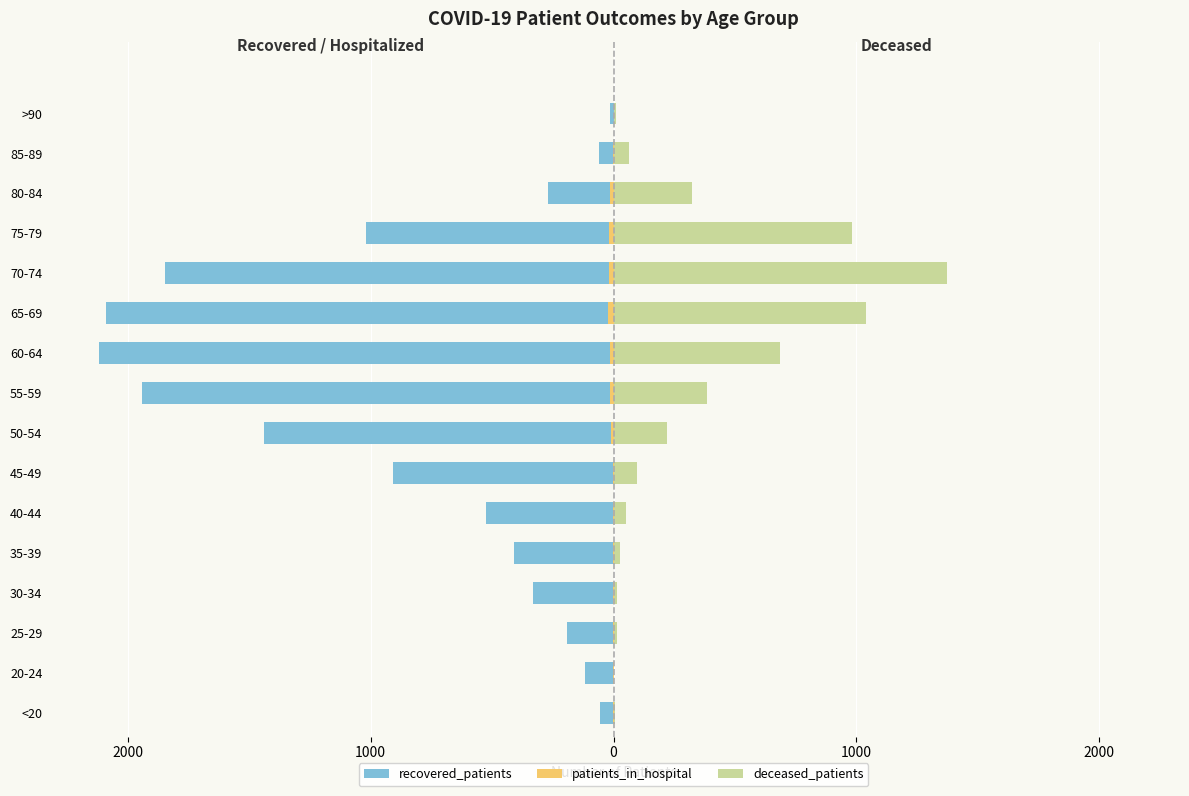

How many distinct data groups are displayed?

3